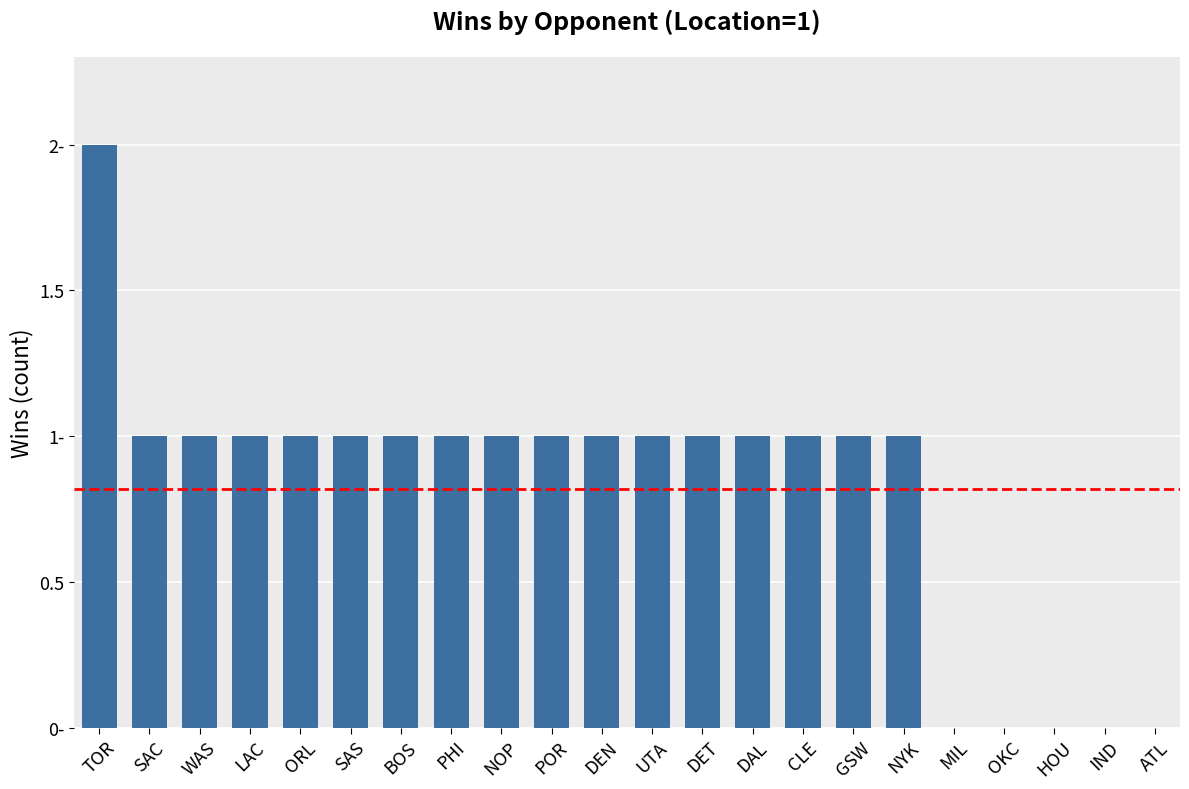

Rank the categories by value from highest to lowest.

TOR, SAC, WAS, LAC, ORL, SAS, BOS, PHI, NOP, POR, DEN, UTA, DET, DAL, CLE, GSW, NYK, MIL, OKC, HOU, IND, ATL